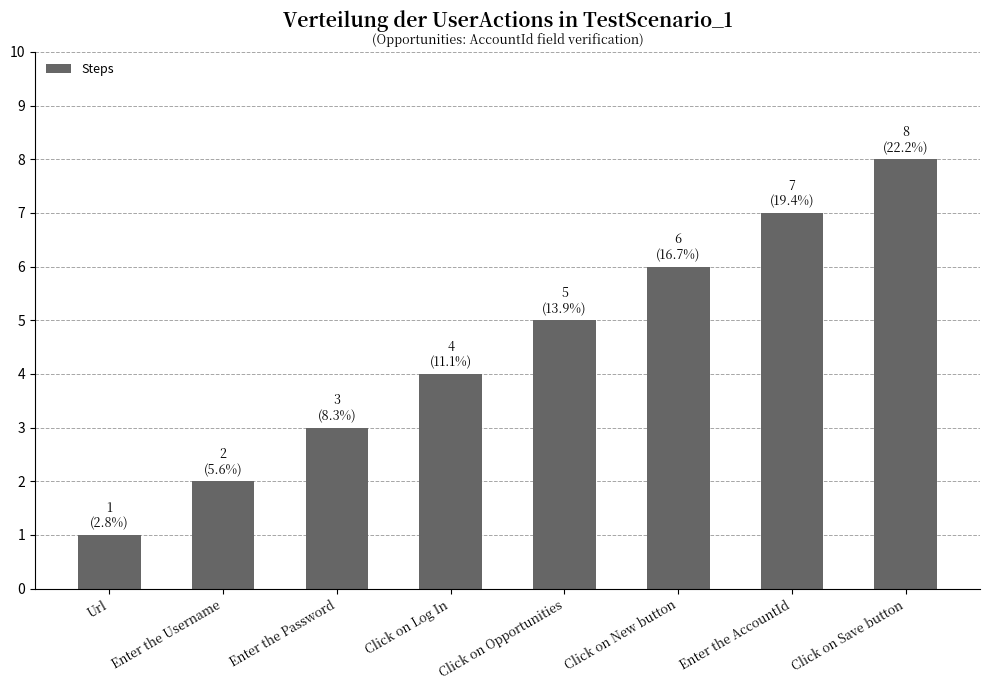

Reading left to right, list all the values displayed in this chart.

Url=1	Enter the Username=2	Enter the Password=3	Click on Log In=4	Click on Opportunities=5	Click on New button=6	Enter the AccountId=7	Click on Save button=8